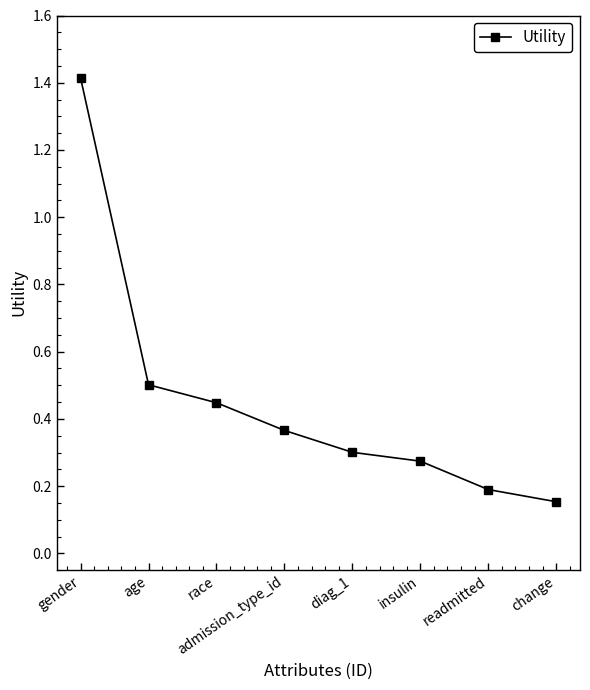

What is the label of the 3rd point from the left?

race